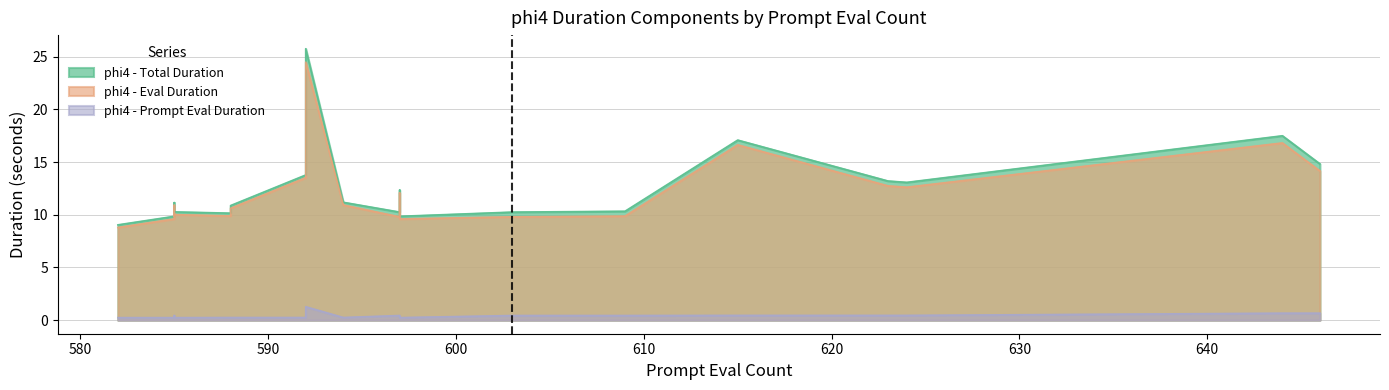

True or false: phi4 - Prompt Eval Duration and phi4 - Eval Duration cross at least once.

False